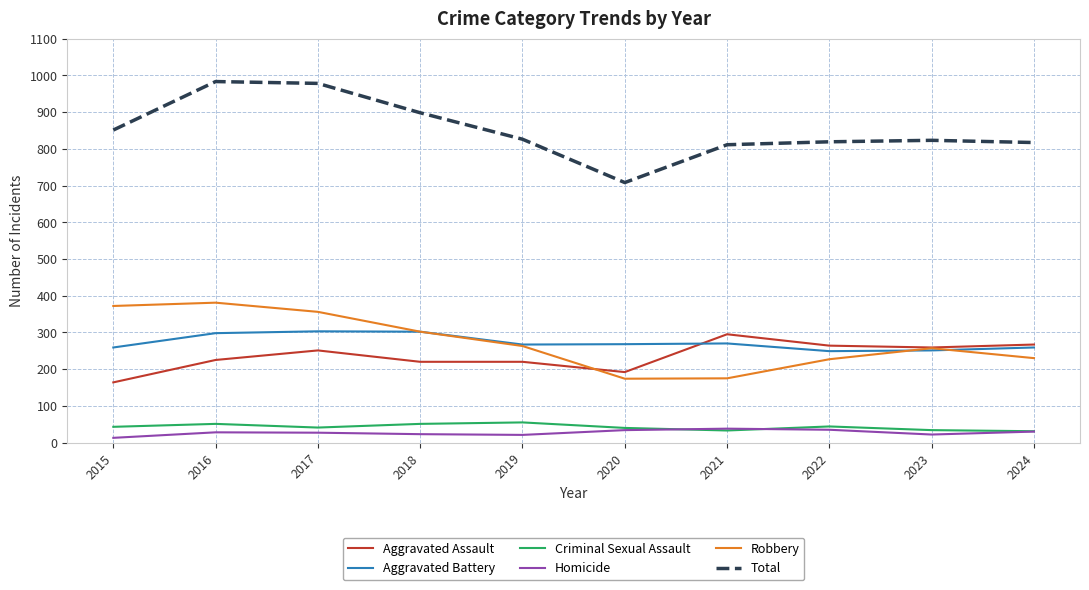

Which series has the largest total across all categories?

Total